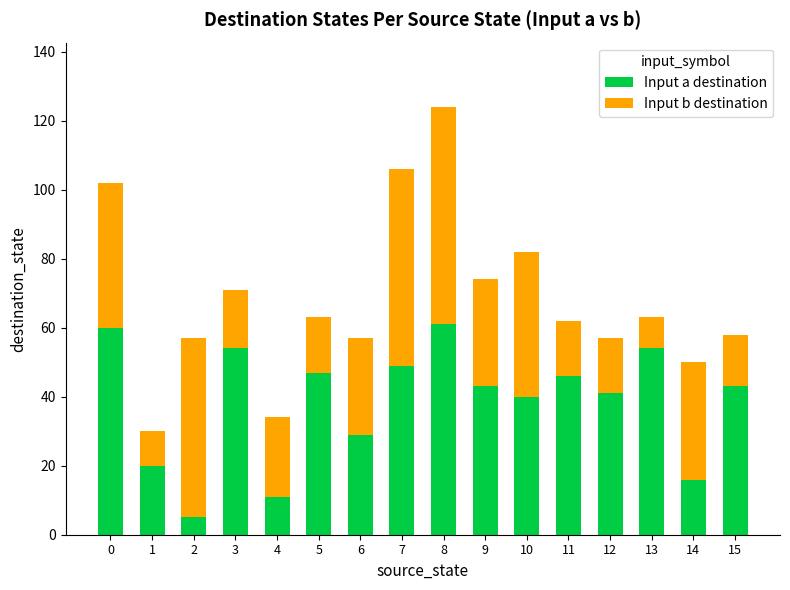

At which category is the sum across all series the highest?

8